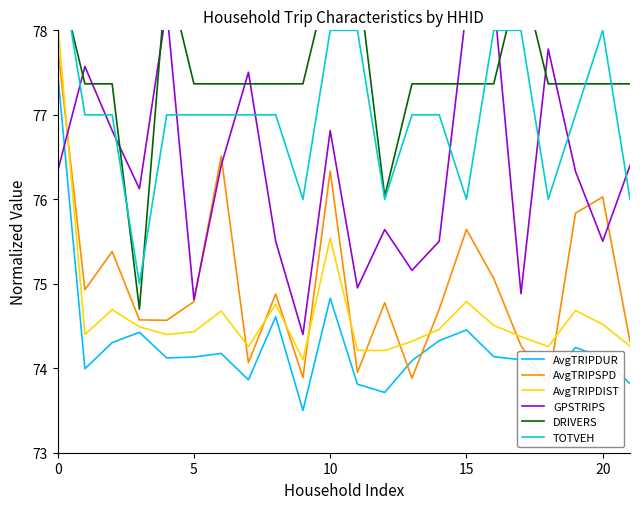

What are all the series names shown in the legend?

AvgTRIPDUR, AvgTRIPSPD, AvgTRIPDIST, GPSTRIPS, DRIVERS, TOTVEH